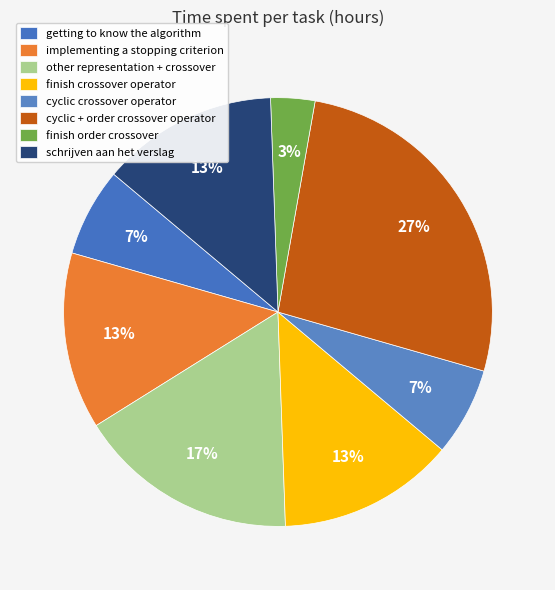

What is the change in value from other representation + crossover to cyclic crossover operator?

-3